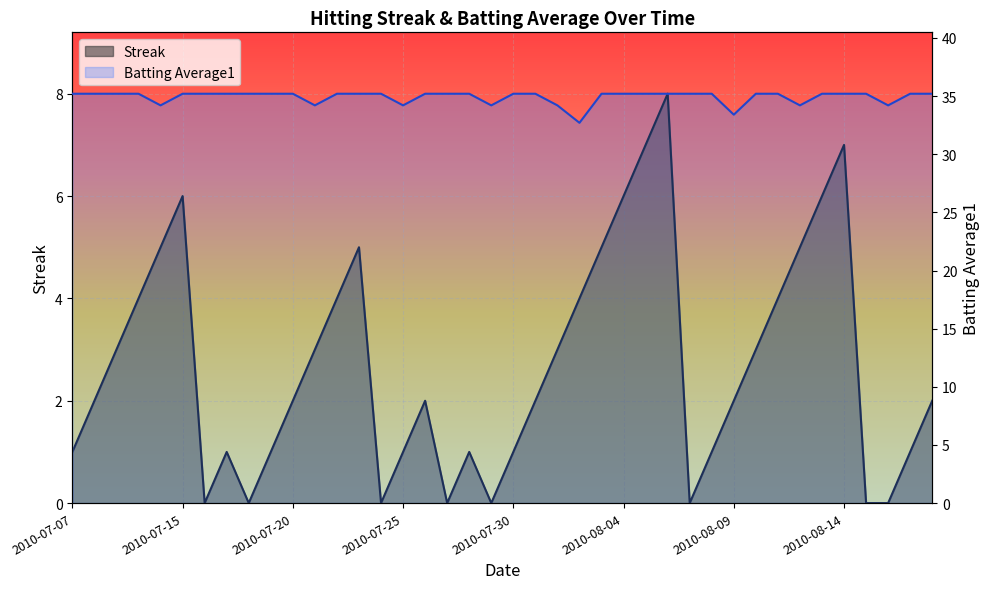

True or false: Batting Average1 and Streak cross at least once.

False